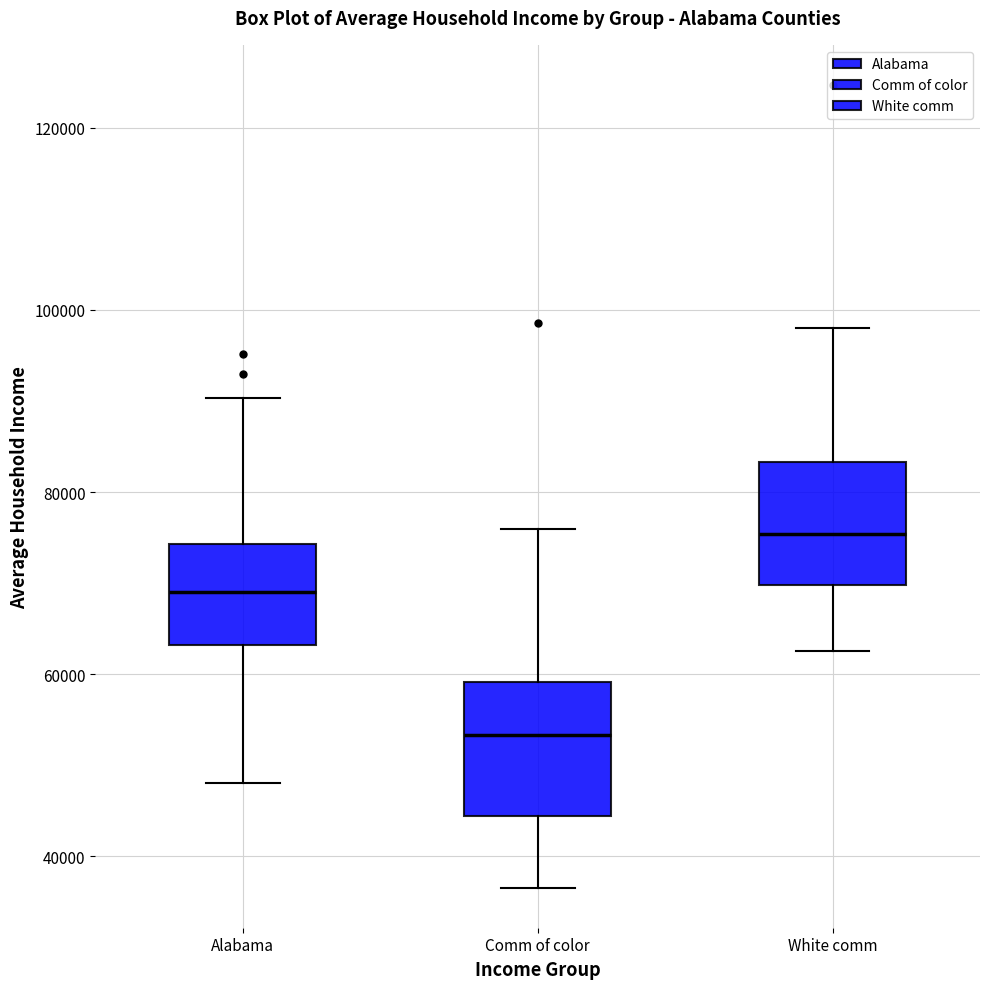

Which box has the highest median line?

White comm